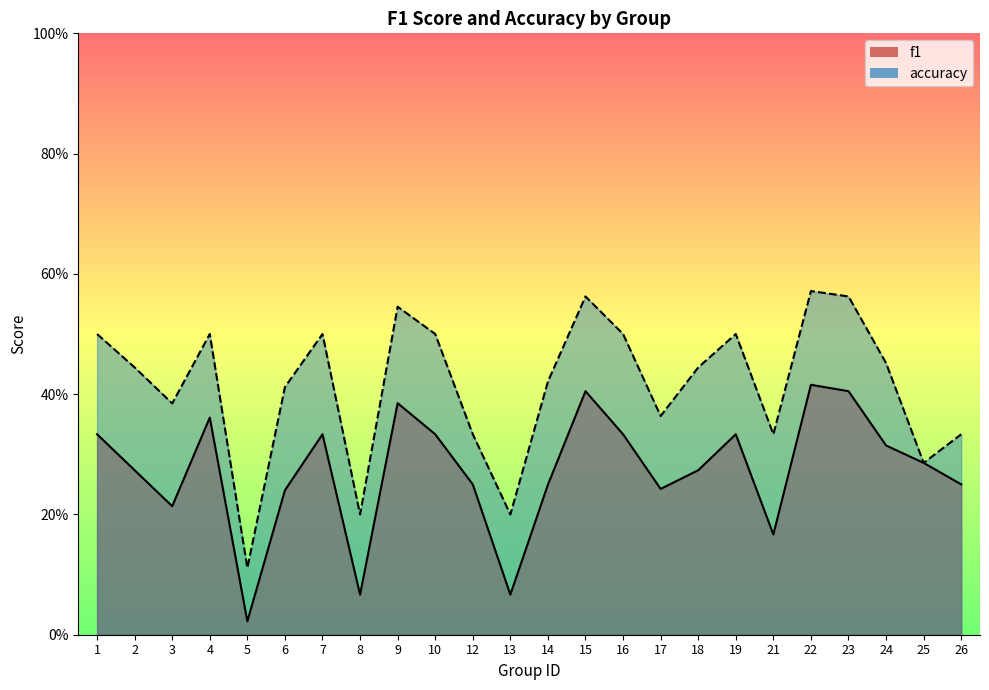

List the series in order of their overall mean, lowest first.

f1, accuracy